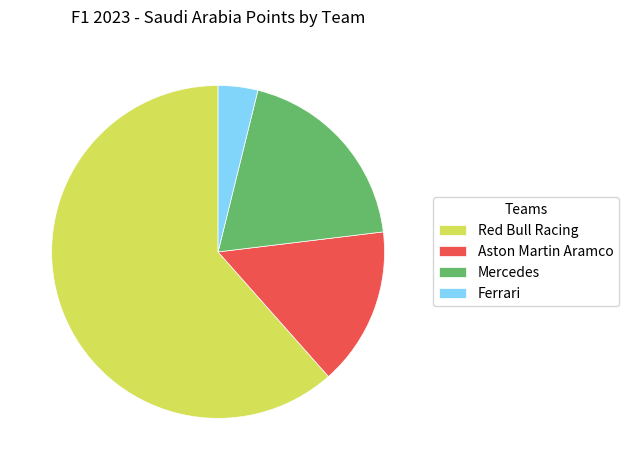

How many slices are in this pie chart?

4